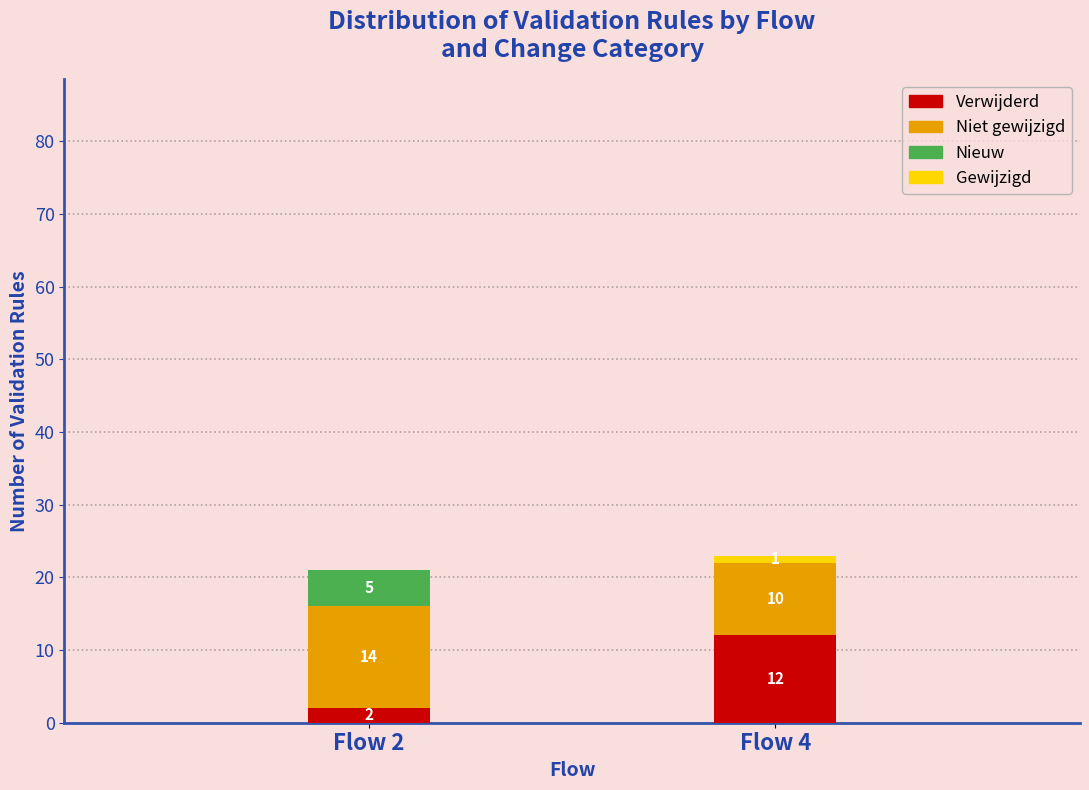

Reading left to right, what are the values for Verwijderd?

Flow 2=2	Flow 4=12